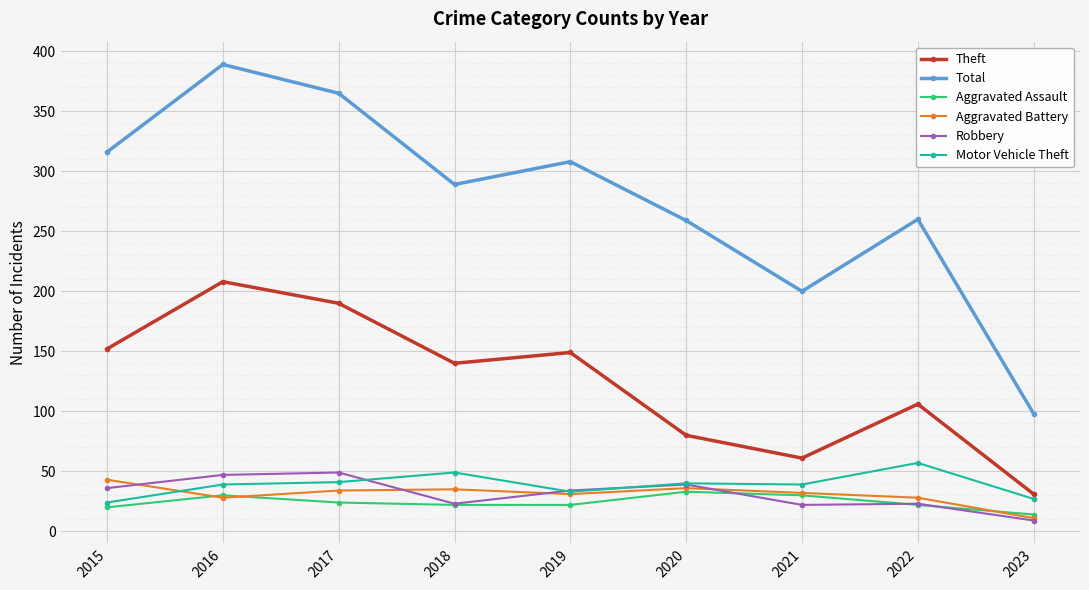

How many distinct data groups are displayed?

6